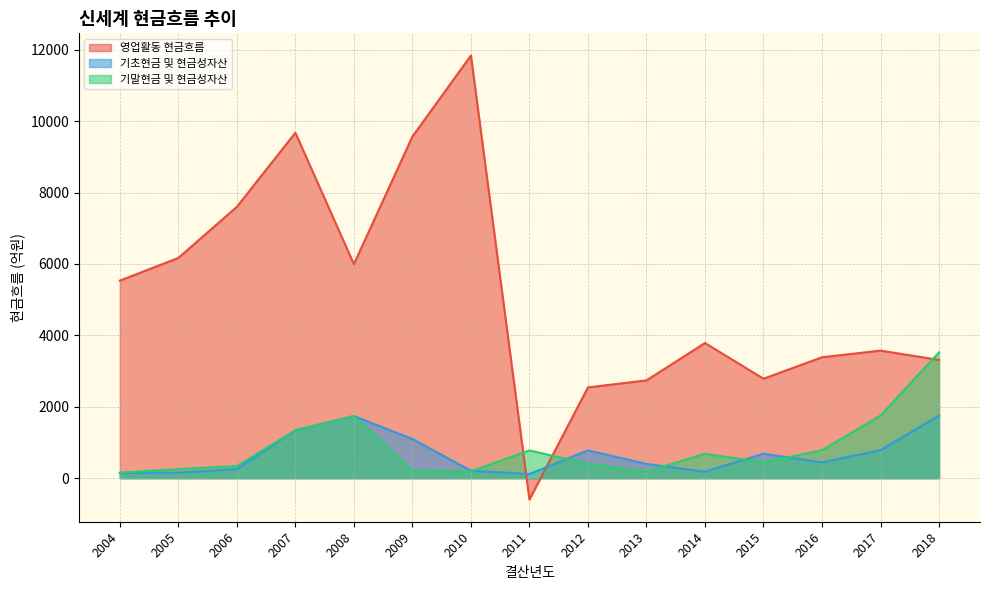

True or false: 영업활동 현금흐름 and 기초현금 및 현금성자산 intersect in this chart.

True